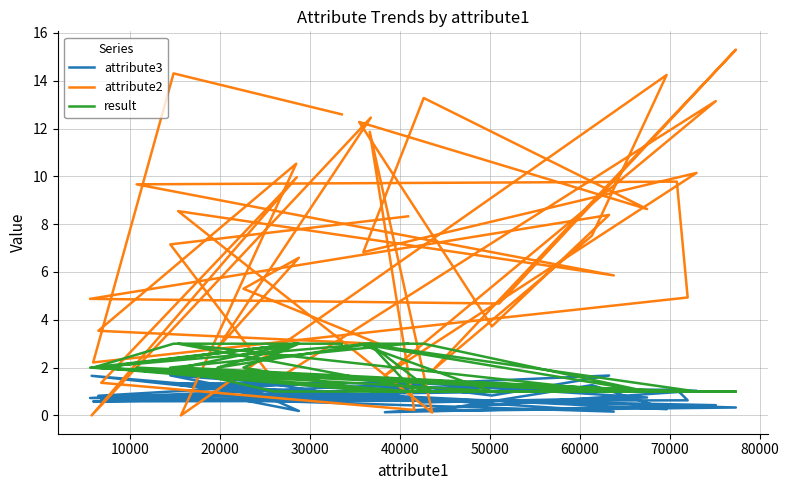

What are all the series names shown in the legend?

attribute3, attribute2, result